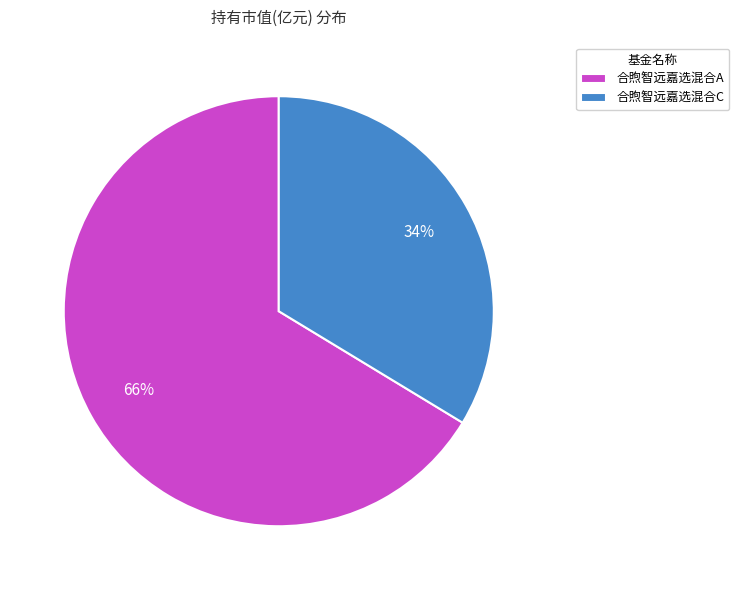

What is the majority slice?

合煦智远嘉选混合A